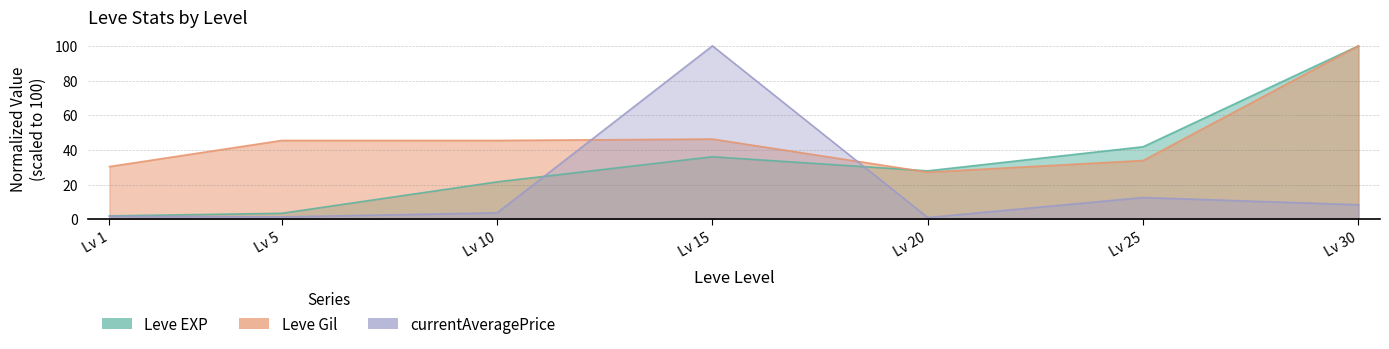

At which label does Leve Gil first exceed 45?

Lv 5